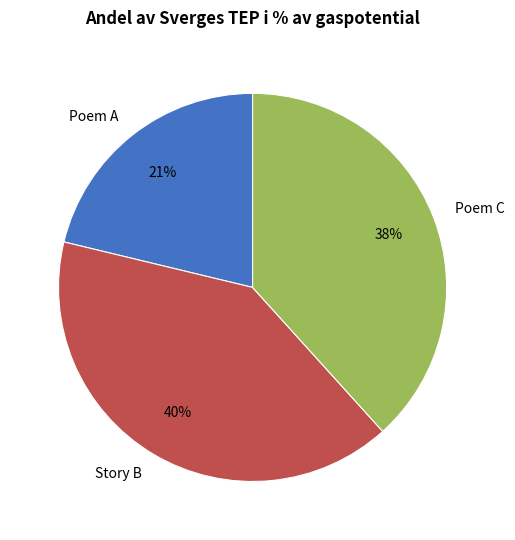

Is Poem C the majority of the pie?

No